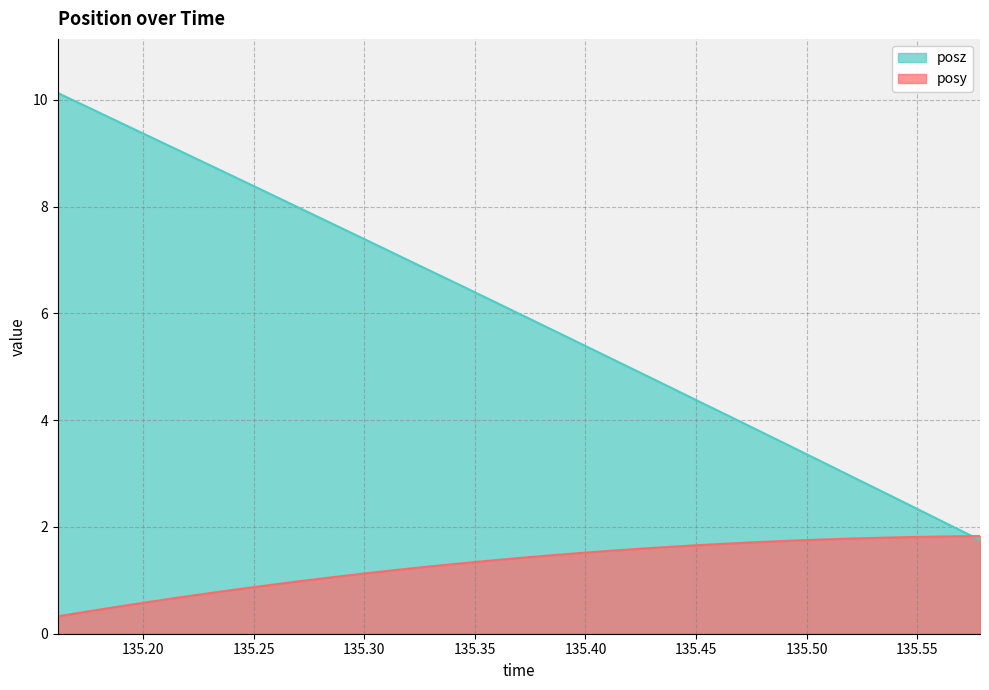

Count the number of categories in the chart.

31